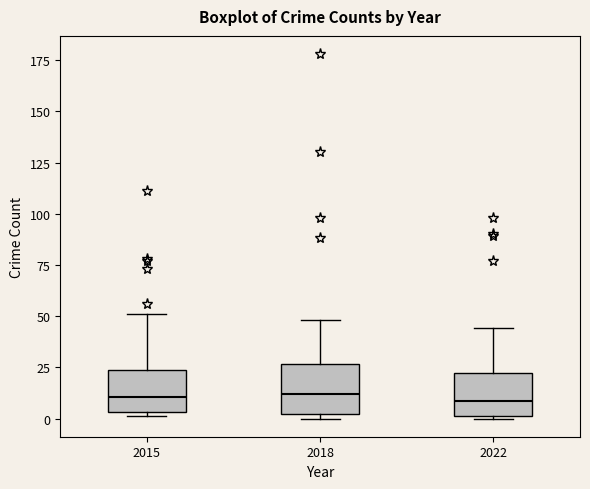

Where is the upper edge of the box at x = 2015 on the y-axis? The values are not printed on the chart, so give them approximately, as read against the axis.

25